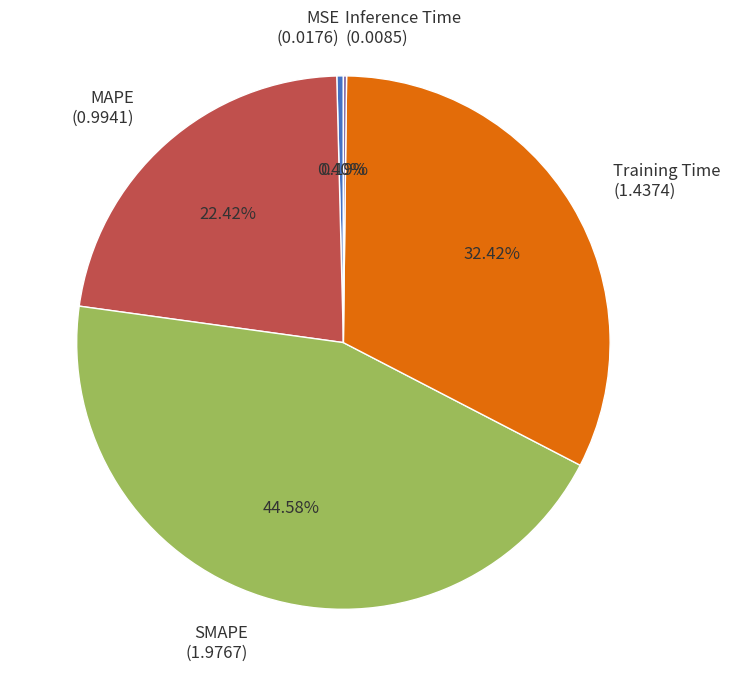

To the nearest percent, what portion does MAPE represent?

22%